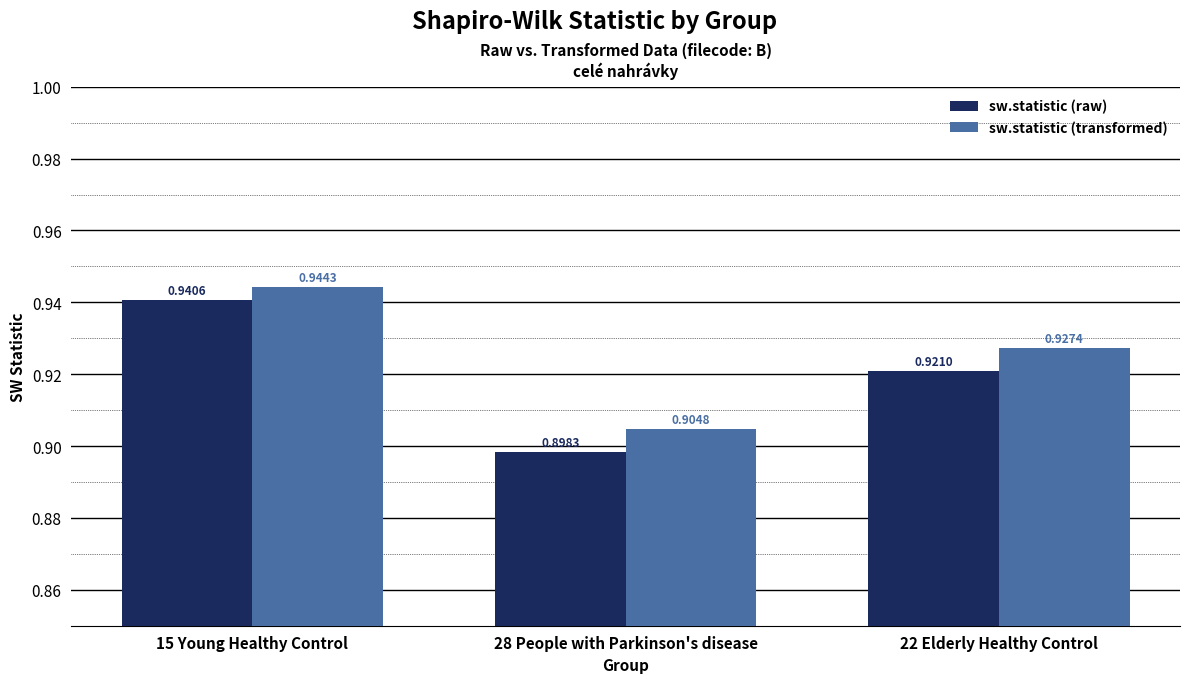

Which series has the largest range (max minus min)?

sw.statistic (raw)